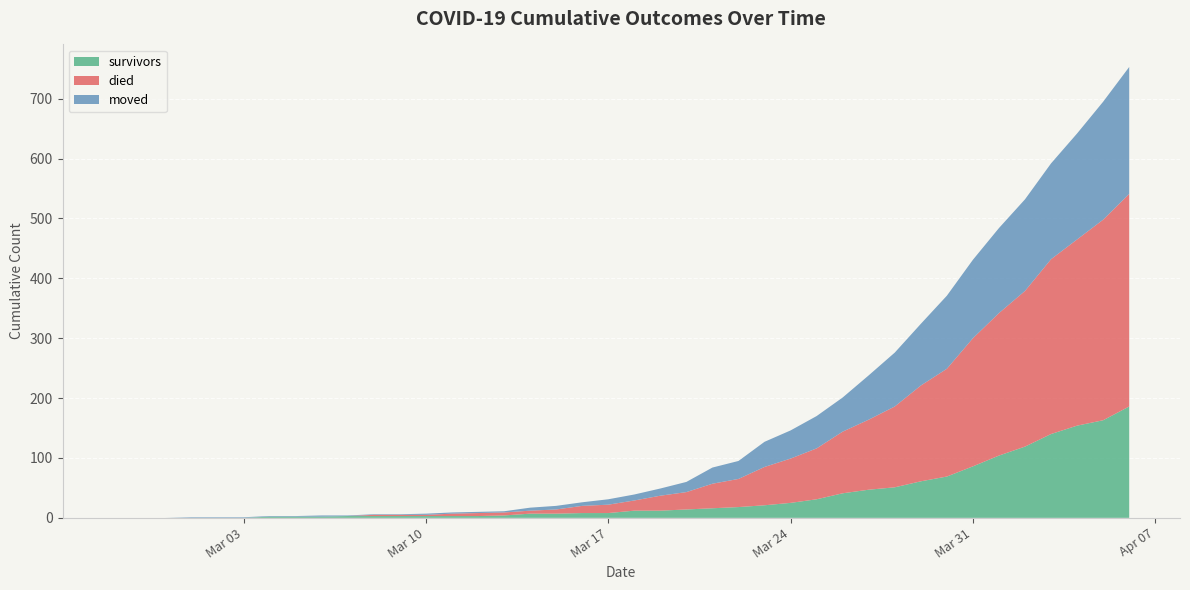

Reading right to left, extract all data points from this chart.

survivors: 2020-04-06=186	2020-04-05=163	2020-04-04=154	2020-04-03=140	2020-04-02=119	2020-04-01=104	2020-03-31=86	2020-03-30=69	2020-03-29=61	2020-03-28=51	2020-03-27=47	2020-03-26=41	2020-03-25=31	2020-03-24=25	2020-03-23=21	2020-03-22=18	2020-03-21=16	2020-03-20=14	2020-03-19=12	2020-03-18=12	2020-03-17=8	2020-03-16=8	2020-03-15=7	2020-03-14=7	2020-03-13=4	2020-03-12=3	2020-03-11=3	2020-03-10=3	2020-03-09=3	2020-03-08=3	2020-03-07=3	2020-03-06=2	2020-03-05=2	2020-03-04=2	2020-03-03=0	2020-03-02=0	2020-03-01=0	2020-02-29=0	2020-02-28=0	2020-02-27=0
died: 2020-04-06=355	2020-04-05=335	2020-04-04=311	2020-04-03=292	2020-04-02=260	2020-04-01=238	2020-03-31=214	2020-03-30=180	2020-03-29=160	2020-03-28=135	2020-03-27=117	2020-03-26=103	2020-03-25=85	2020-03-24=74	2020-03-23=64	2020-03-22=47	2020-03-21=41	2020-03-20=29	2020-03-19=25	2020-03-18=17	2020-03-17=14	2020-03-16=12	2020-03-15=7	2020-03-14=5	2020-03-13=5	2020-03-12=5	2020-03-11=4	2020-03-10=2	2020-03-09=2	2020-03-08=2	2020-03-07=0	2020-03-06=0	2020-03-05=0	2020-03-04=0	2020-03-03=0	2020-03-02=0	2020-03-01=0	2020-02-29=0	2020-02-28=0	2020-02-27=0
moved: 2020-04-06=212	2020-04-05=197	2020-04-04=177	2020-04-03=160	2020-04-02=153	2020-04-01=142	2020-03-31=131	2020-03-30=122	2020-03-29=103	2020-03-28=90	2020-03-27=74	2020-03-26=57	2020-03-25=54	2020-03-24=47	2020-03-23=42	2020-03-22=30	2020-03-21=27	2020-03-20=17	2020-03-19=12	2020-03-18=10	2020-03-17=9	2020-03-16=6	2020-03-15=6	2020-03-14=5	2020-03-13=2	2020-03-12=2	2020-03-11=2	2020-03-10=2	2020-03-09=1	2020-03-08=1	2020-03-07=1	2020-03-06=2	2020-03-05=1	2020-03-04=1	2020-03-03=1	2020-03-02=1	2020-03-01=1	2020-02-29=0	2020-02-28=0	2020-02-27=0